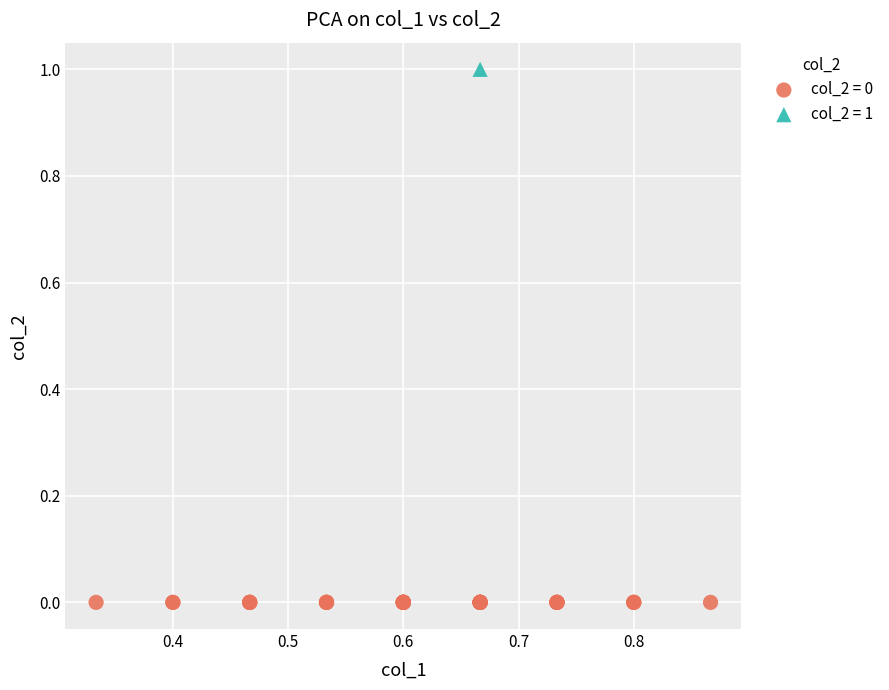

What are all the series names shown in the legend?

col_2 = 0, col_2 = 1